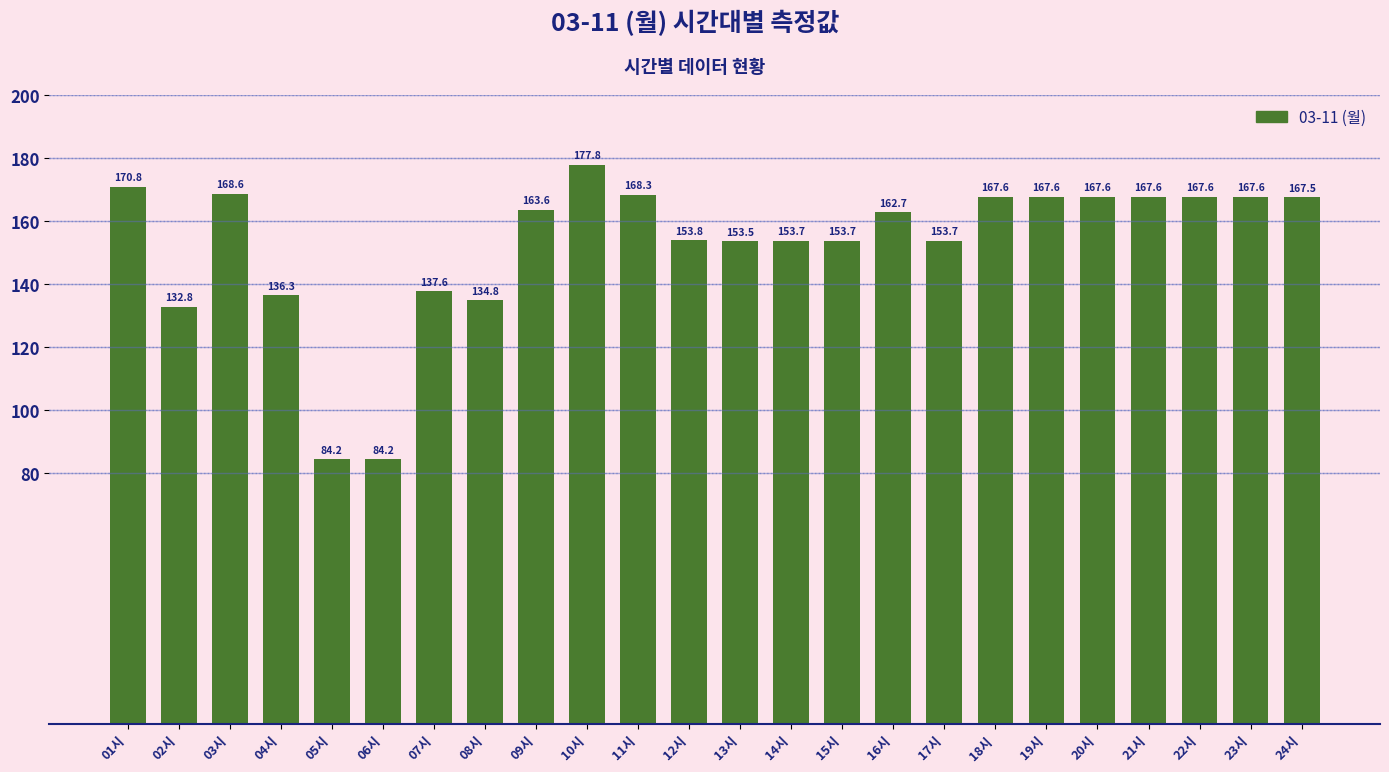

What is the label of the 10th bar from the left?

10시